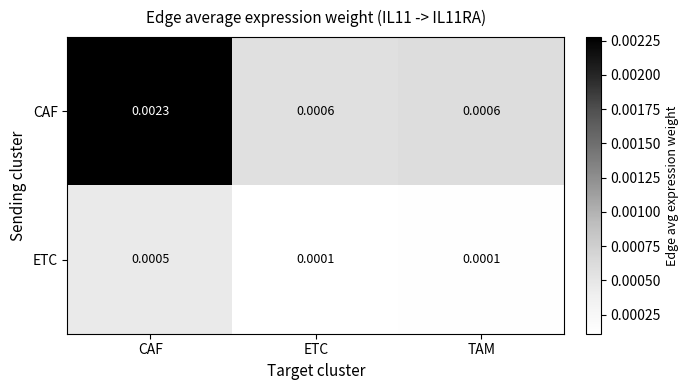

Rank the series by their average value, from lowest to highest.

ETC, CAF